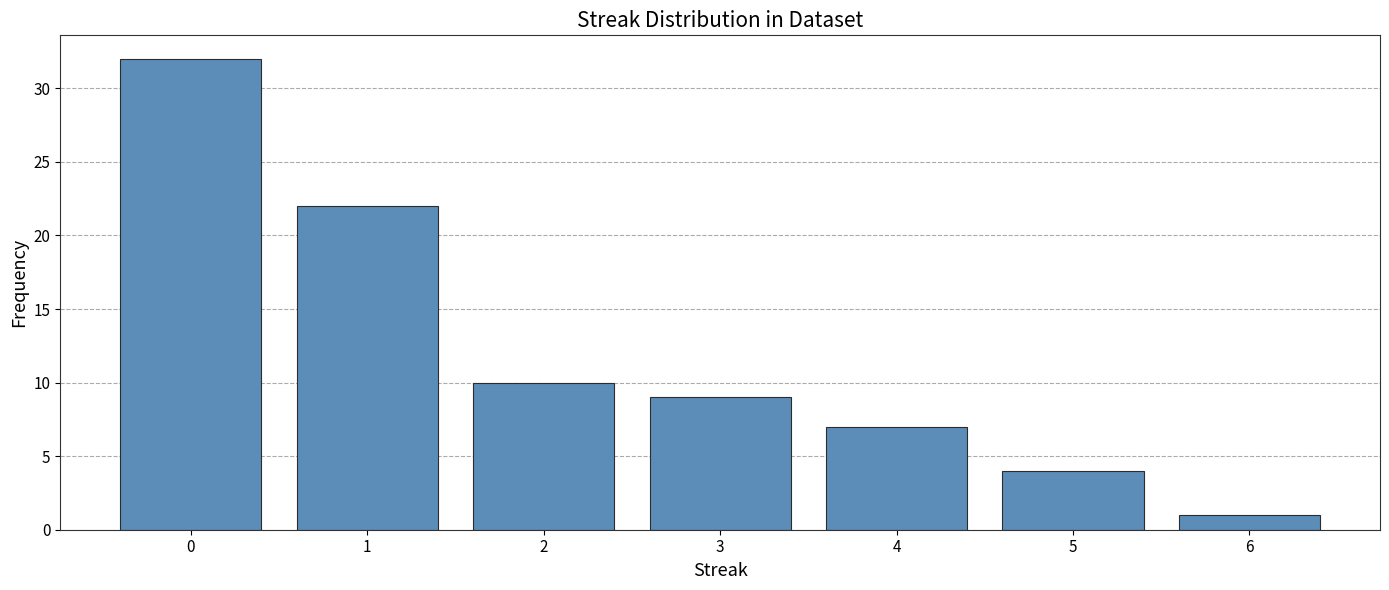

What is the difference between the maximum and minimum values?

31